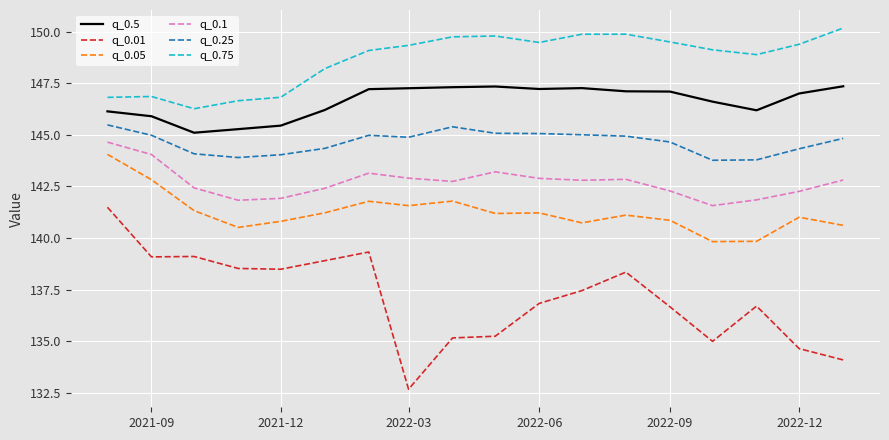

True or false: q_0.1 and q_0.75 intersect in this chart.

False